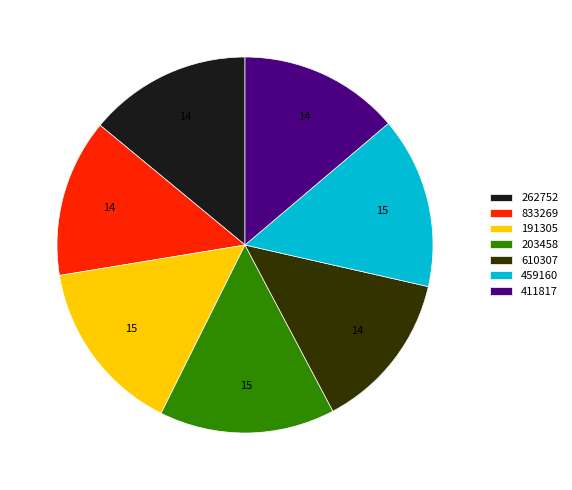

True or false: 191305 accounts for 6% of the total.

False